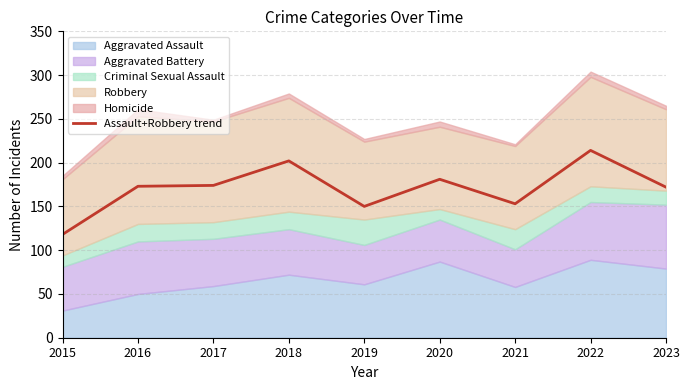

What is the greatest value displayed?

214